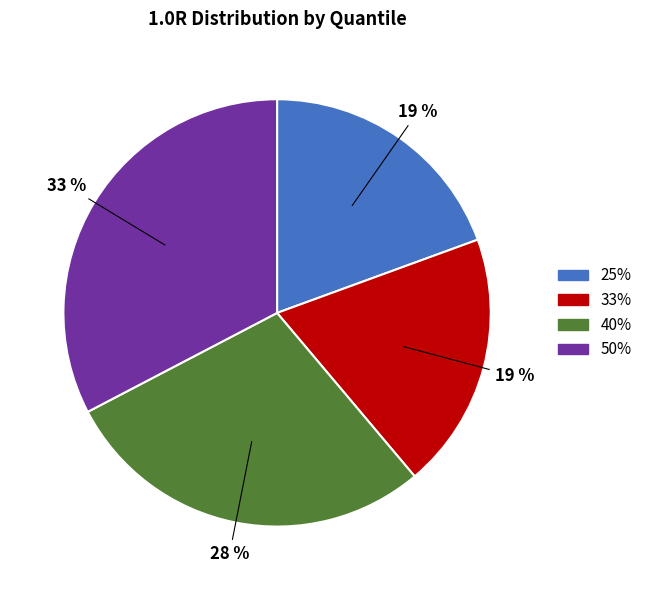

Is the sum of 33% and 25% greater than half?

No